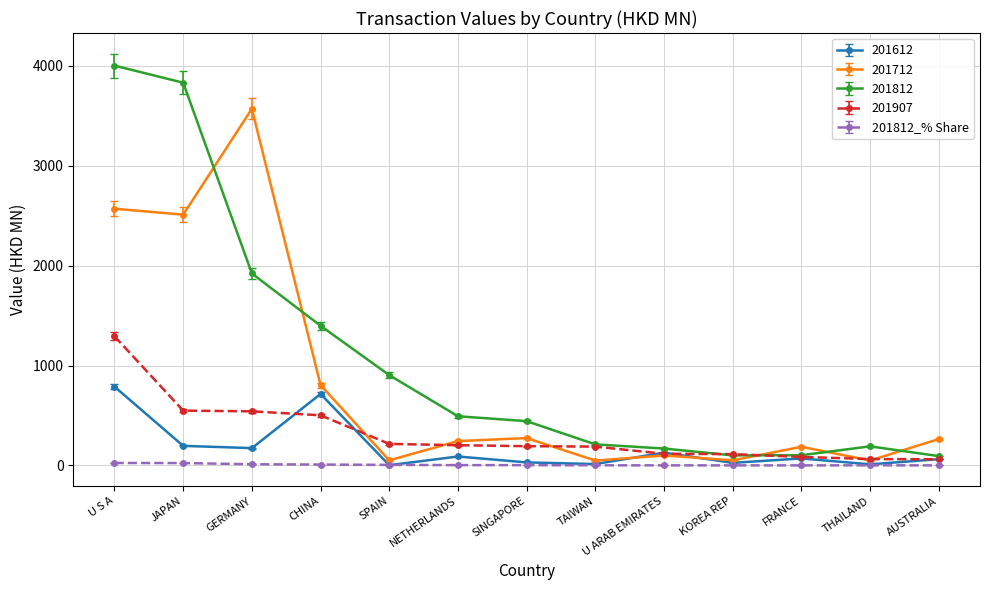

Which label corresponds to the largest value in the chart?

U S A